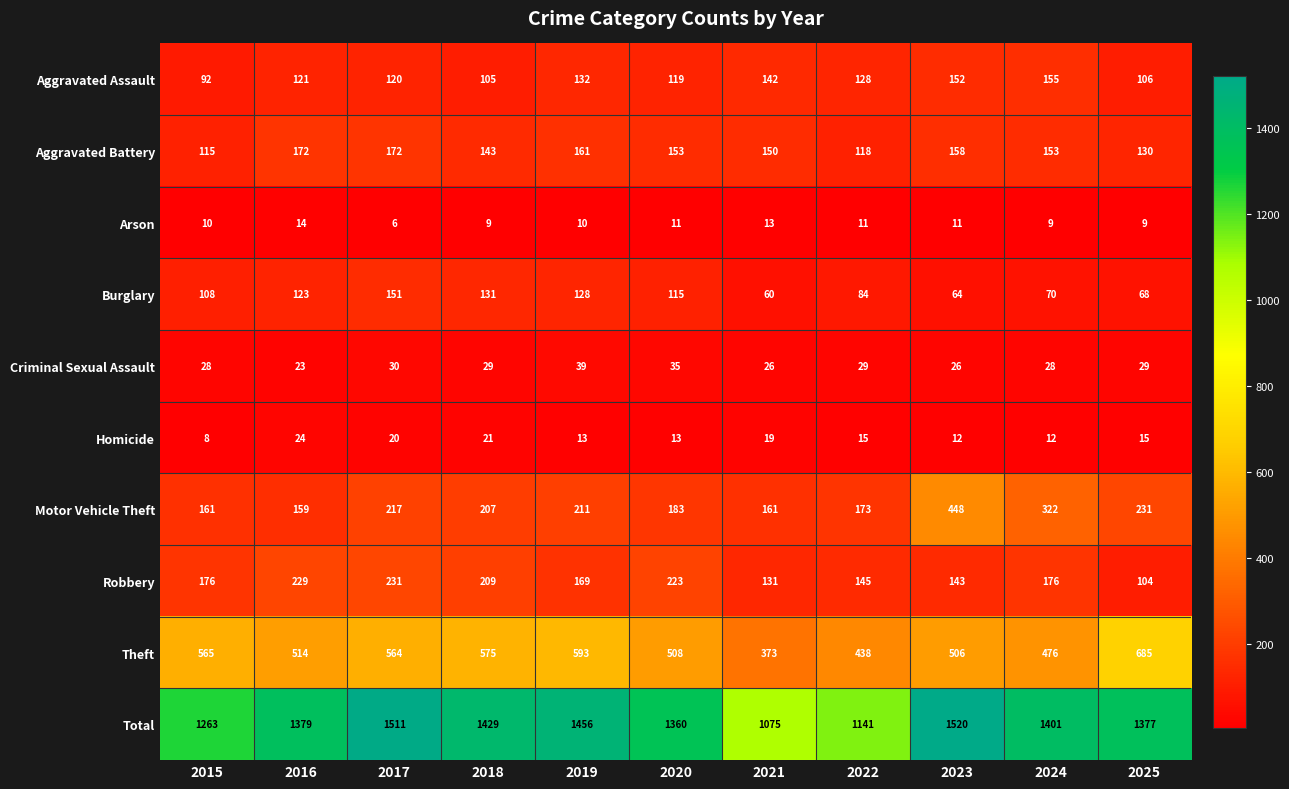

Which series changed the most between 2023 and 2025?

Motor Vehicle Theft